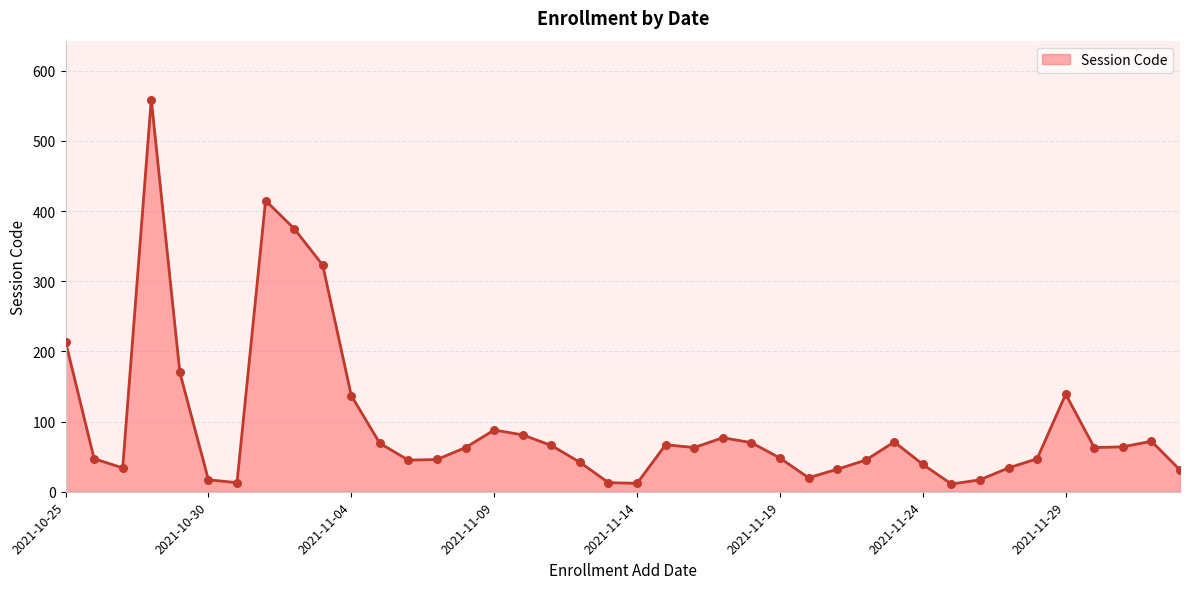

What is the greatest value displayed?

559